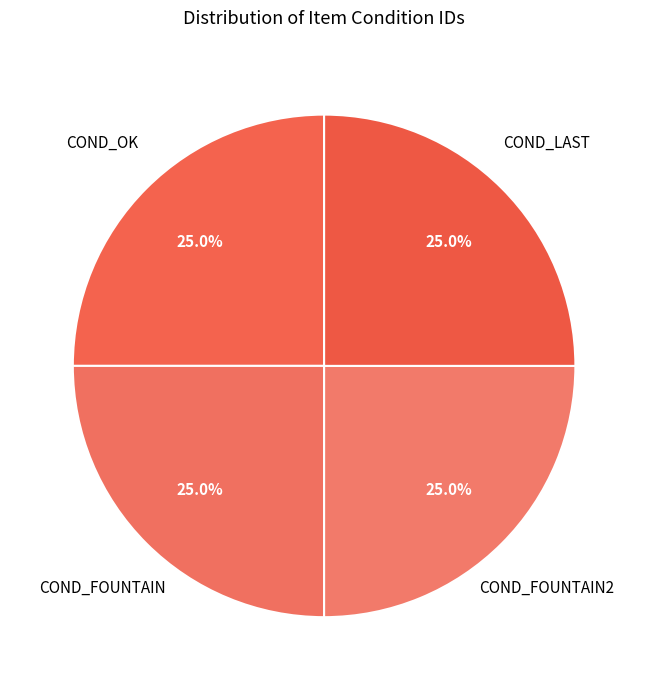

Does COND_FOUNTAIN account for over 50% of the chart?

No